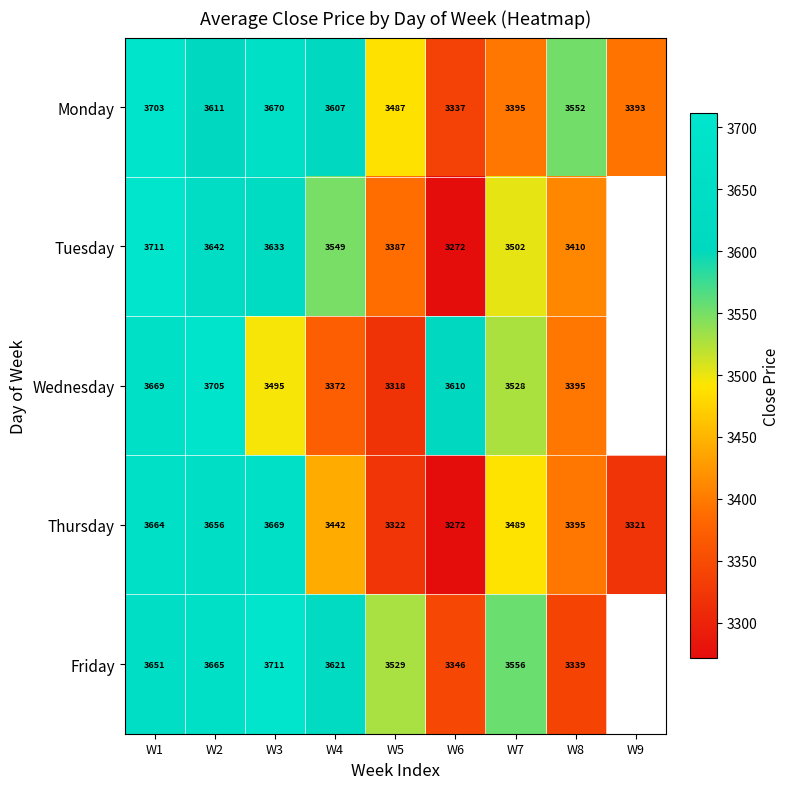

Is the value of Thursday at W4 greater than the value of Tuesday at W3?

No